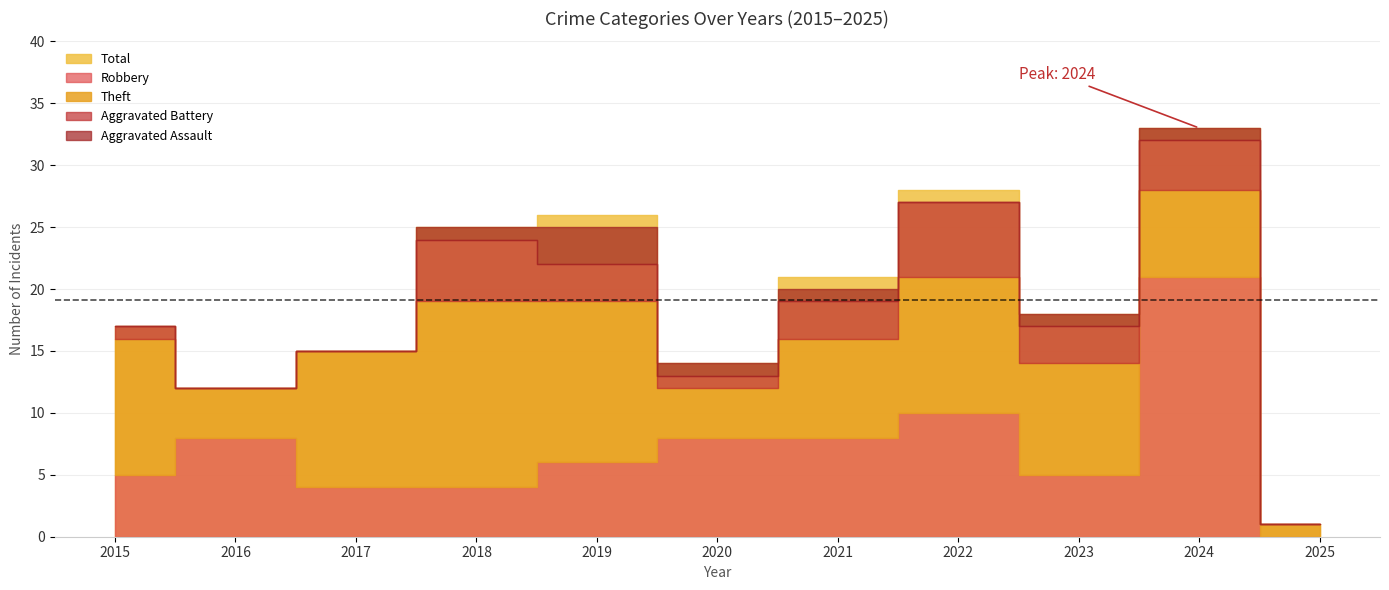

How many values in the Robbery series are below 6?

5